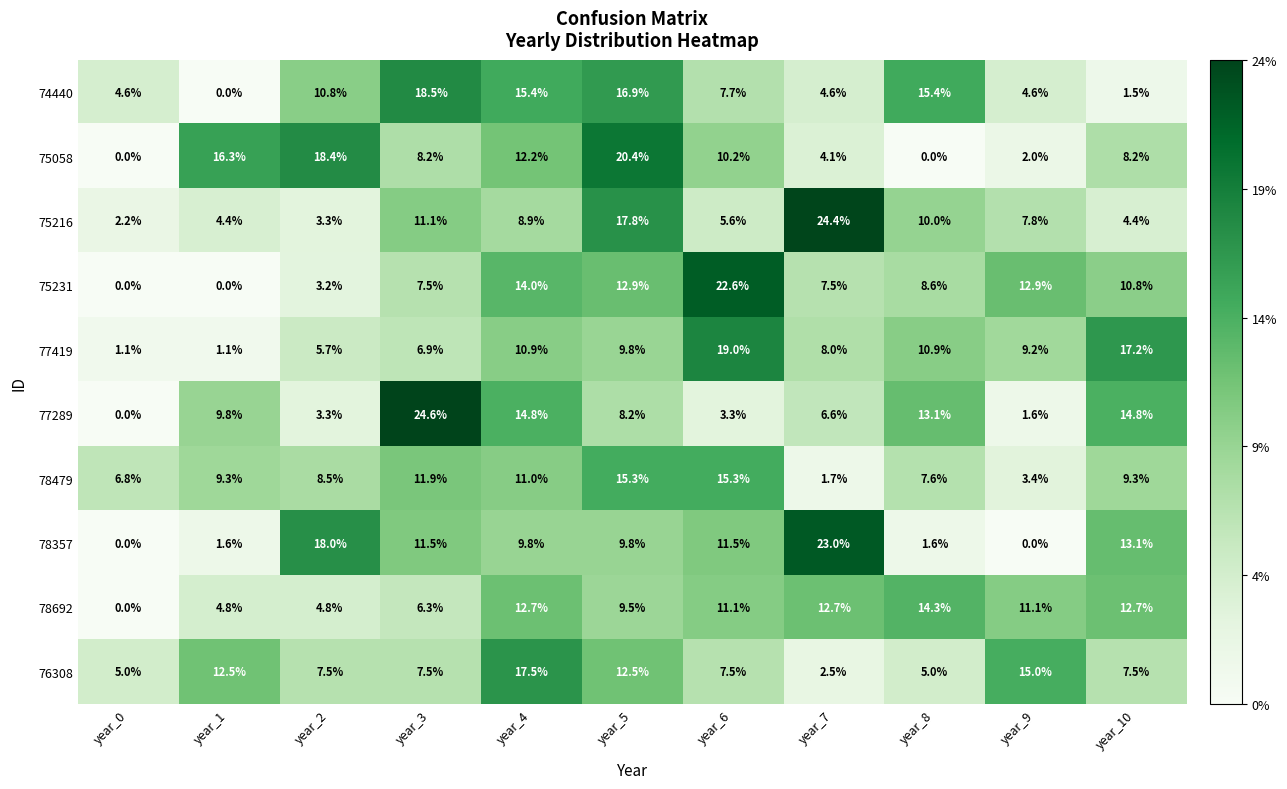

At which label does 78692 first exceed 11?

year_4